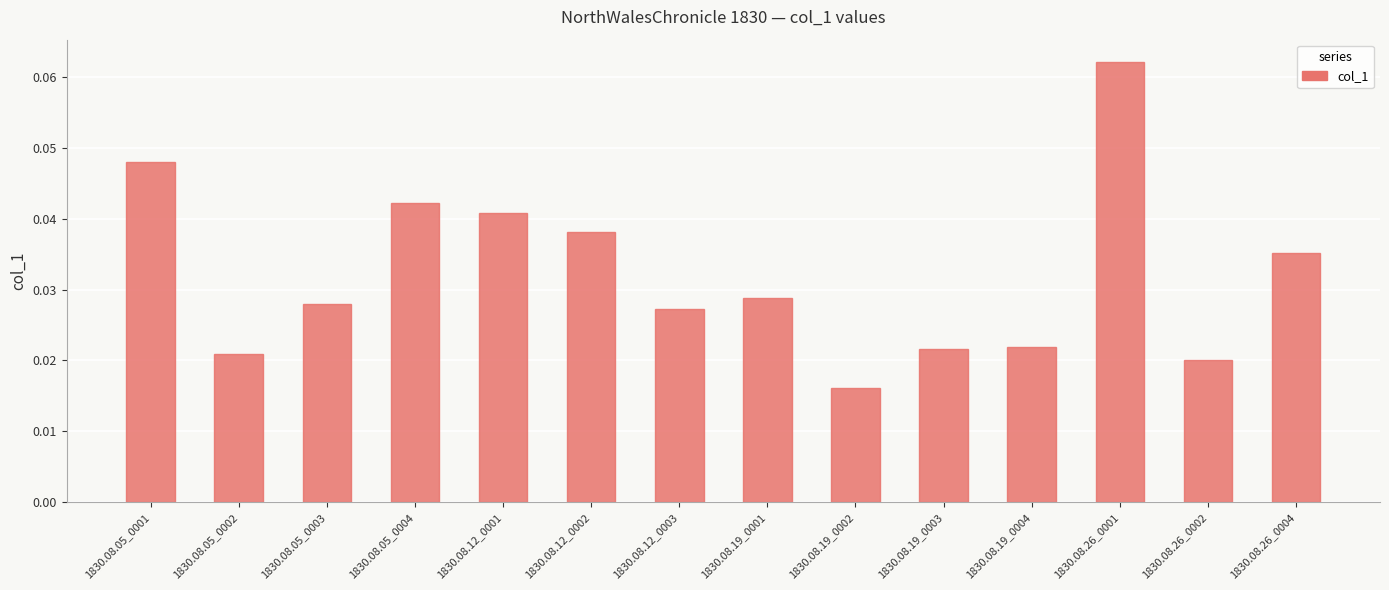

Are the bars grouped side by side (vs. stacked)?

No